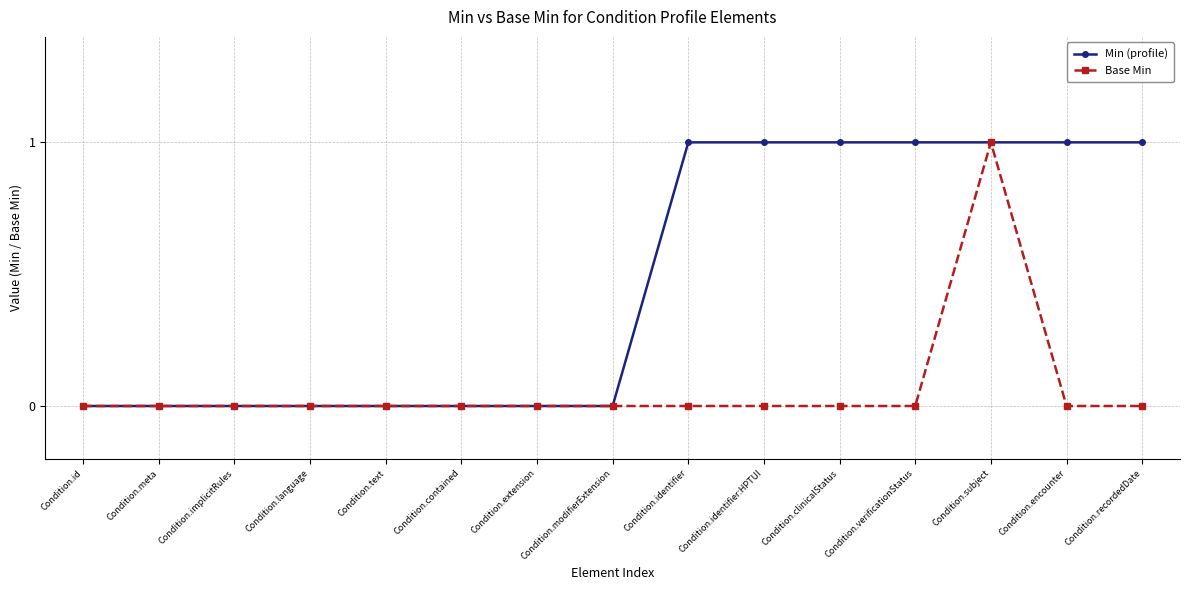

What is the difference between the second highest and second lowest values in the Min (profile) series?

1